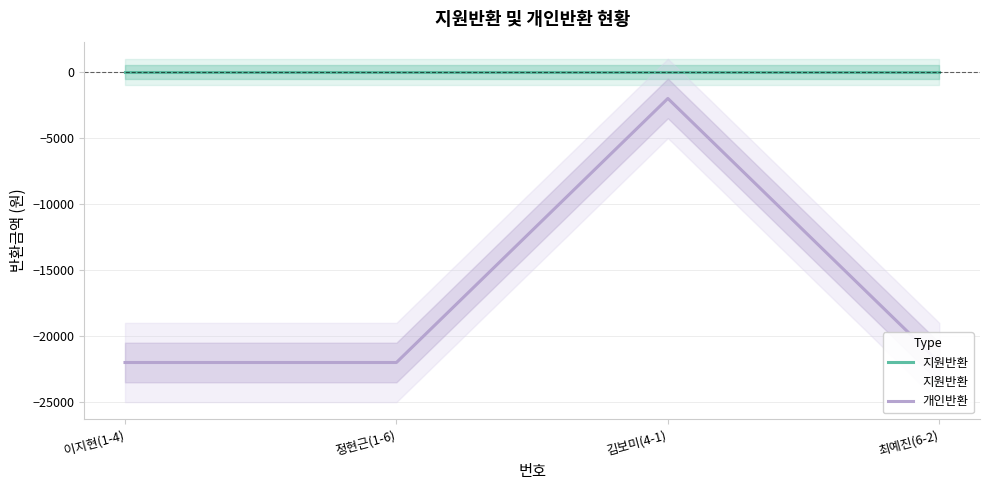

Count the number of data series in this chart.

2